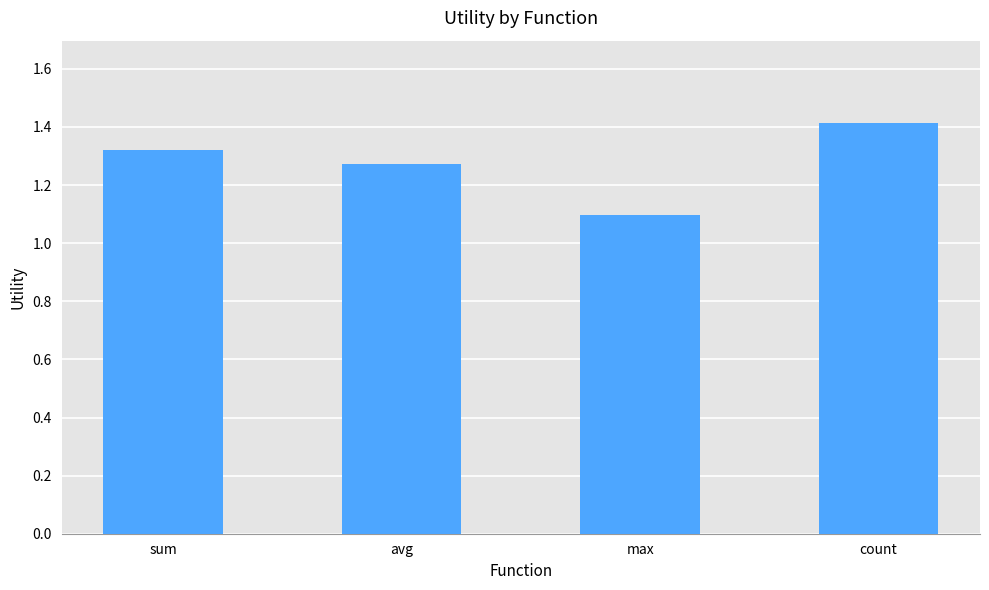

What is the sum of the values at count and avg?

2.7